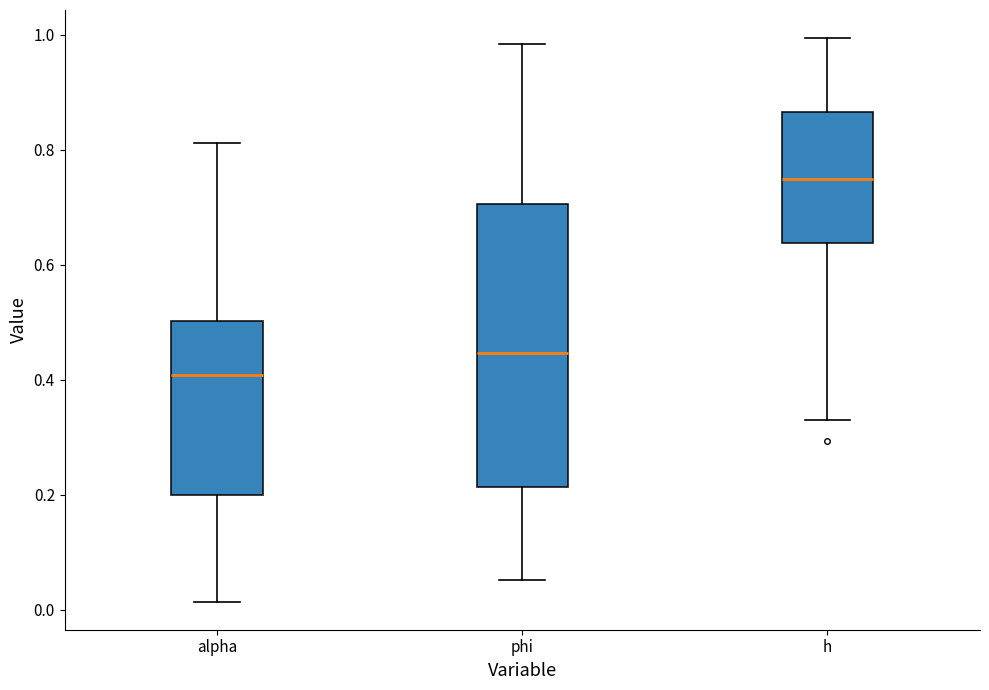

Reading left to right, read every box against the y-axis: the position of its median line, the range the box covers, and the ends of its whiskers. The values are not printed on the chart, so give them approximately, as read against the axis.

alpha: median 0.40, box 0.20 to 0.50, whiskers 0.02 to 0.82
phi: median 0.44, box 0.22 to 0.70, whiskers 0.06 to 0.98
h: median 0.74, box 0.64 to 0.86, whiskers 0.34 to 1.00